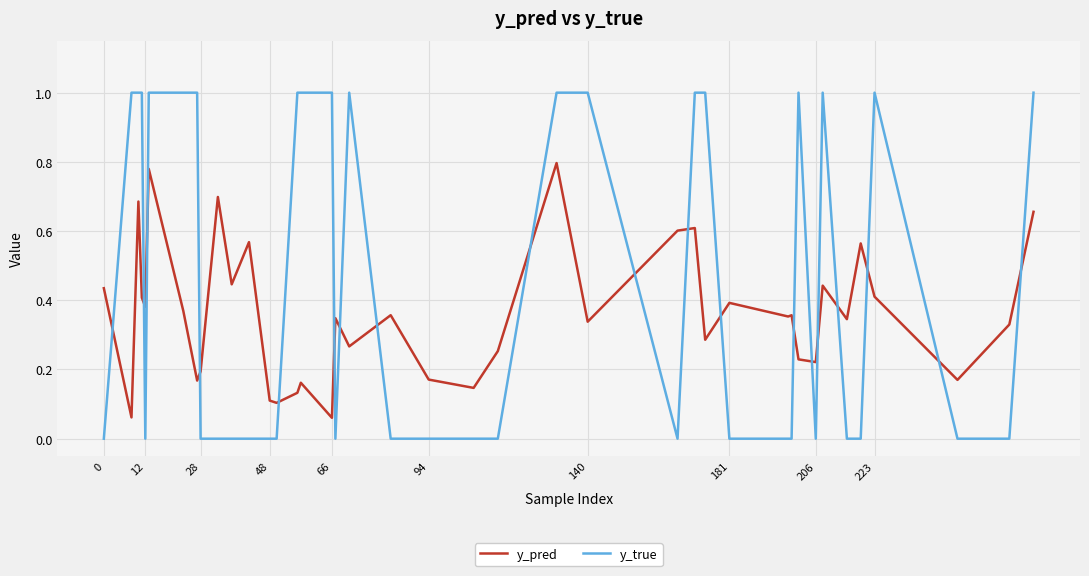

Rank the series by their maximum value, from lowest to highest.

y_pred, y_true